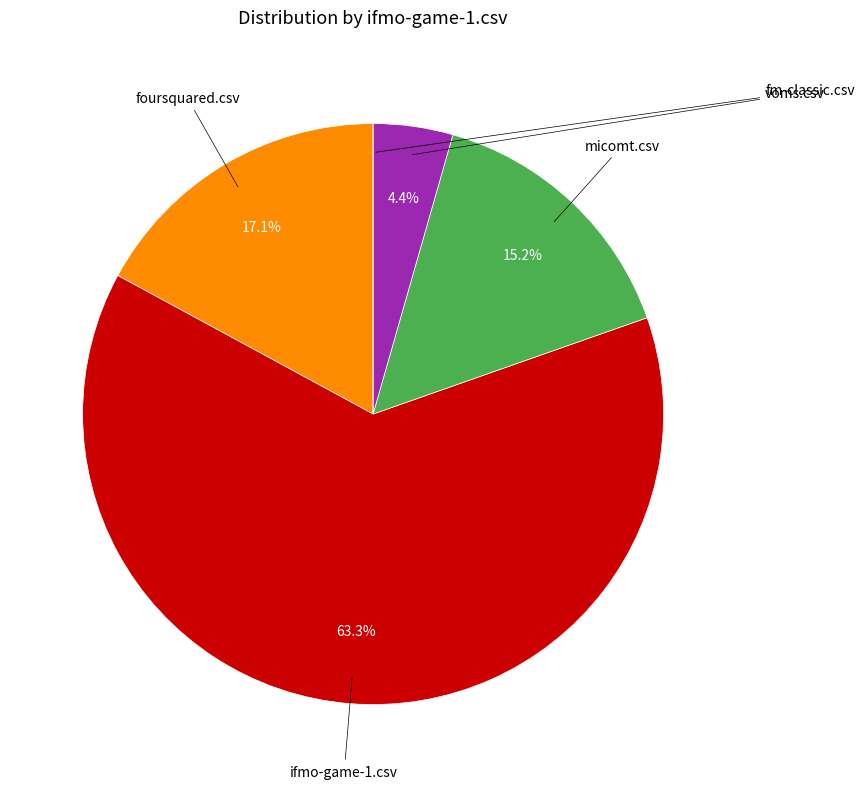

Is there any slice that represents more than half of the pie?

Yes